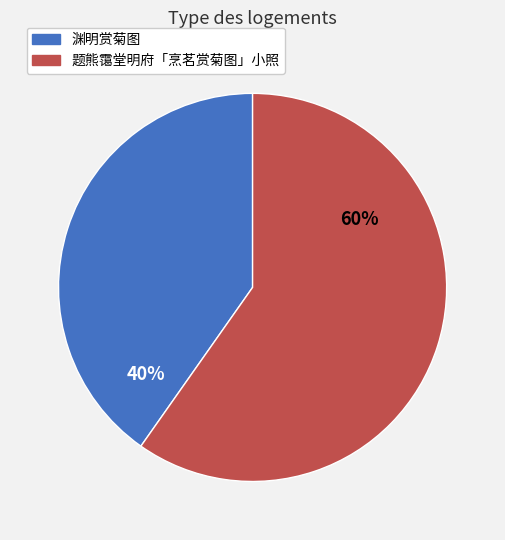

Count the number of slices in the pie.

2